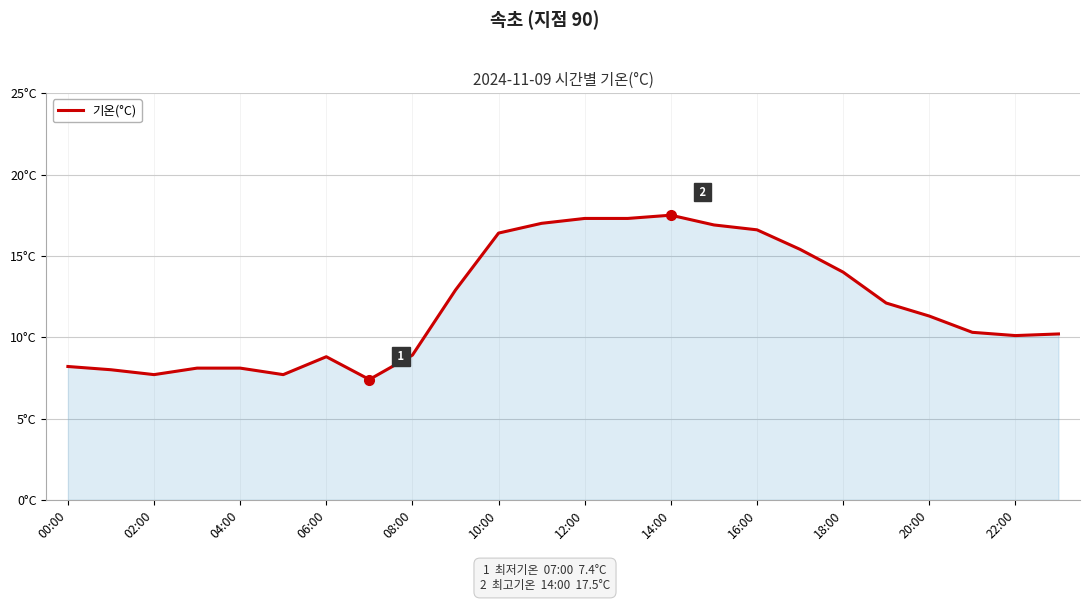

At which category does the data reach its first local valley?

02:00